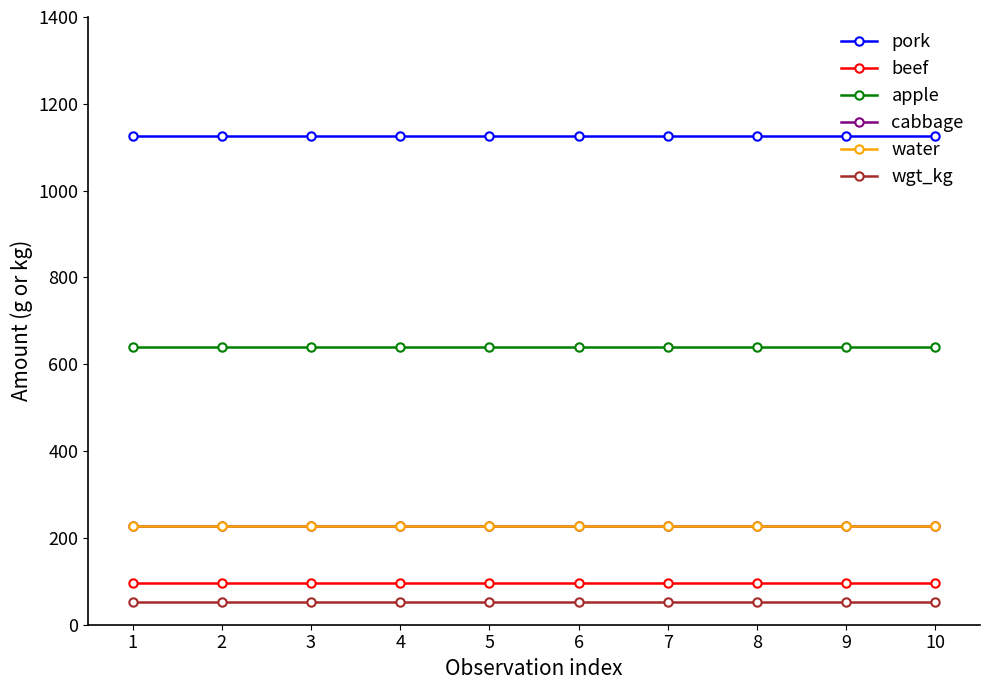

Is this an area chart (filled region under the line)?

No